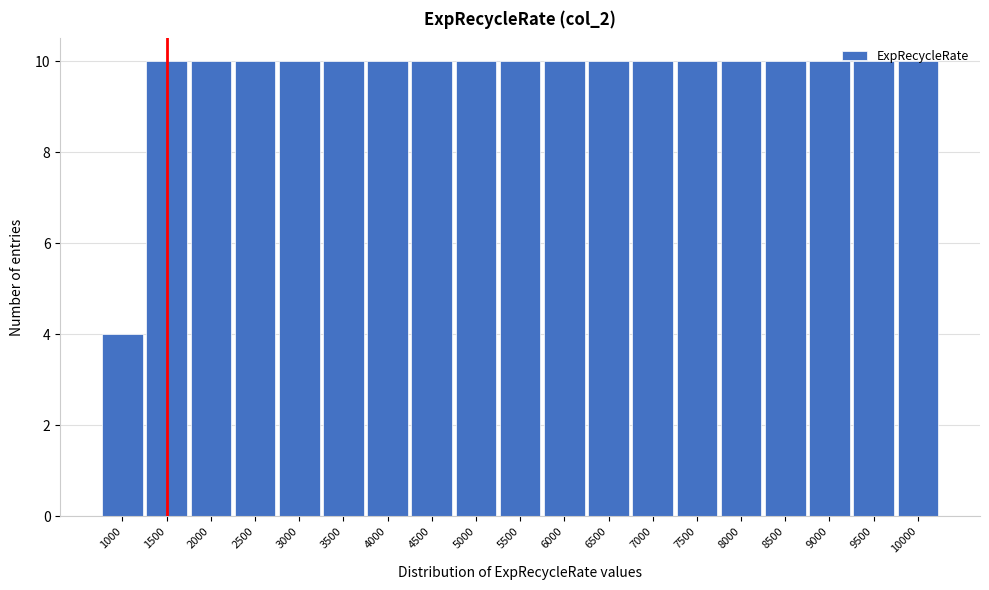

Reading left to right, transcribe this chart: for each bar, give the range it covers on the x-axis and its height. The values are not printed on the chart, so give them approximately, as read against the axis.

750 to 1250: 4
1250 to 1750: 10
1750 to 2250: 10
2250 to 2750: 10
2750 to 3250: 10
3250 to 3750: 10
3750 to 4250: 10
4250 to 4750: 10
4750 to 5250: 10
5250 to 5750: 10
5750 to 6250: 10
6250 to 6750: 10
6750 to 7250: 10
7250 to 7750: 10
7750 to 8250: 10
8250 to 8750: 10
8750 to 9250: 10
9250 to 9750: 10
9750 to 10250: 10